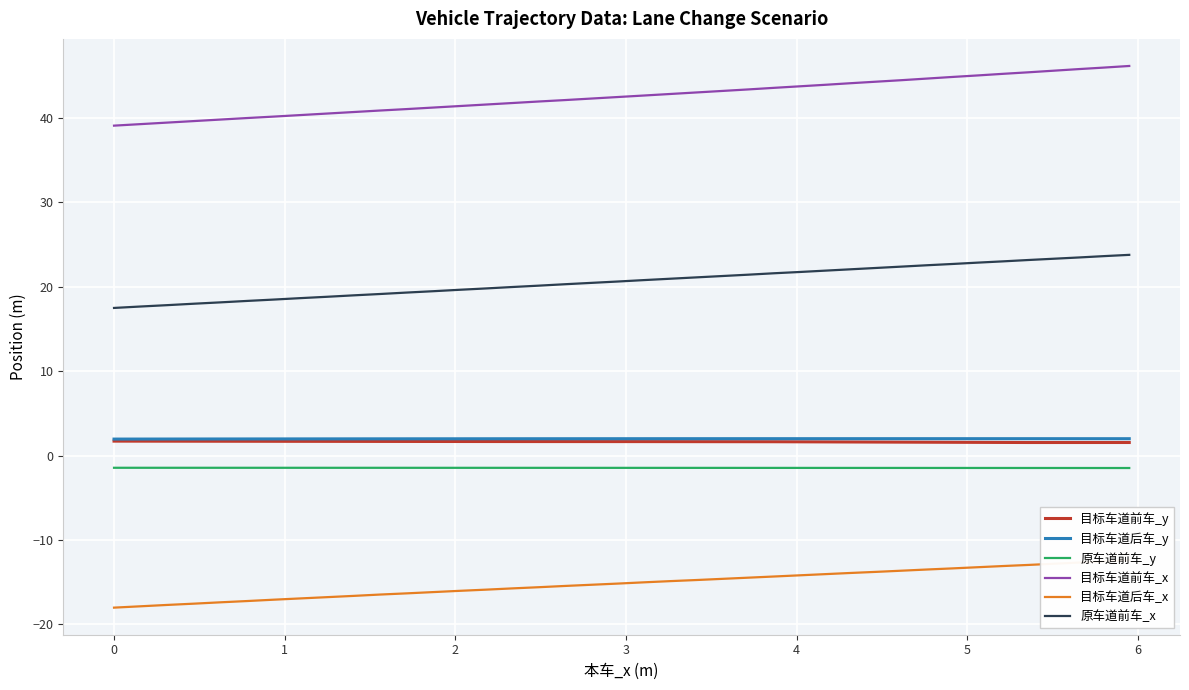

True or false: 原车道前车_y and 目标车道后车_x cross at least once.

False